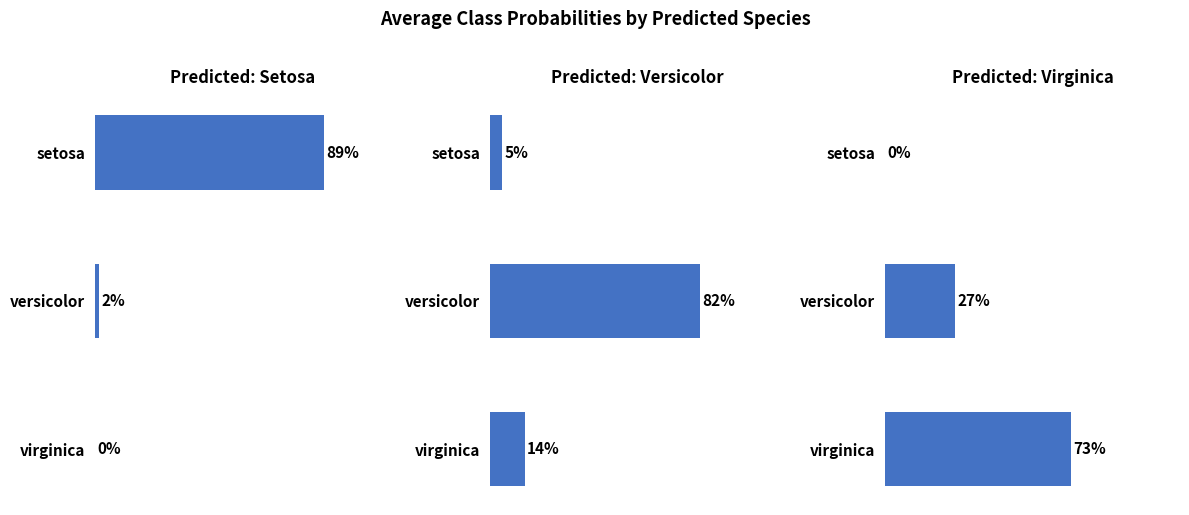

How many groups of bars are there?

3